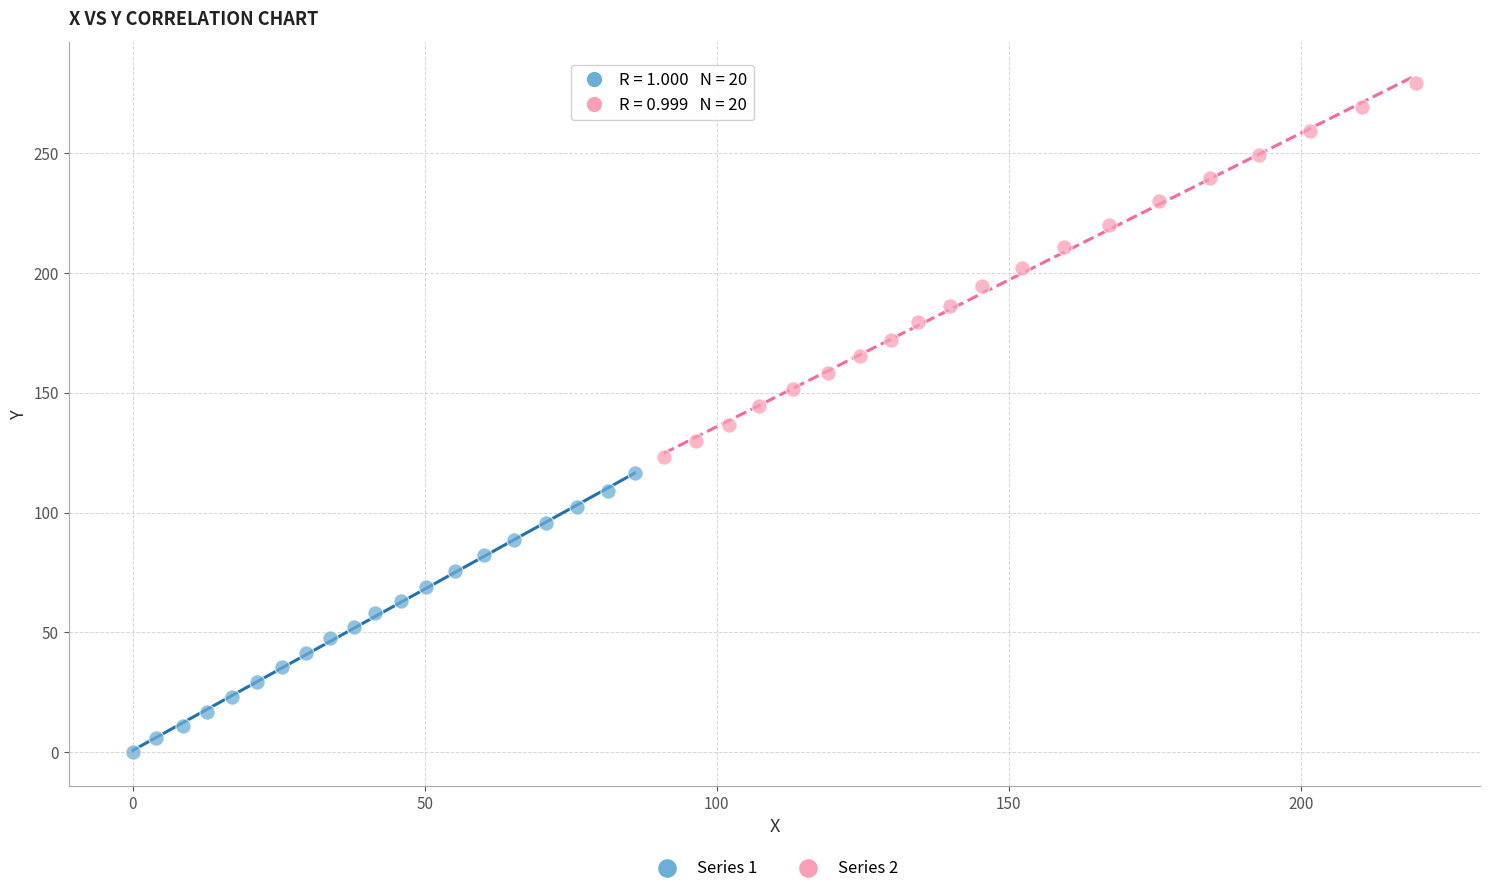

Which series contains the lowest Y value?

Series 1